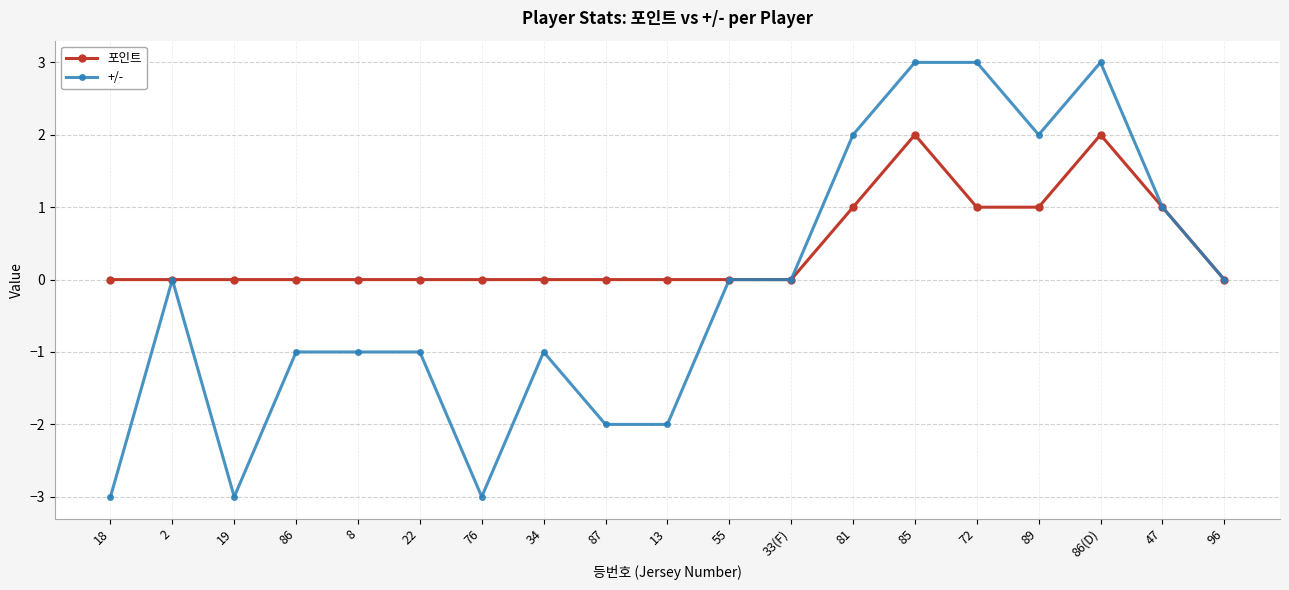

Where is the first local maximum for +/-?

2